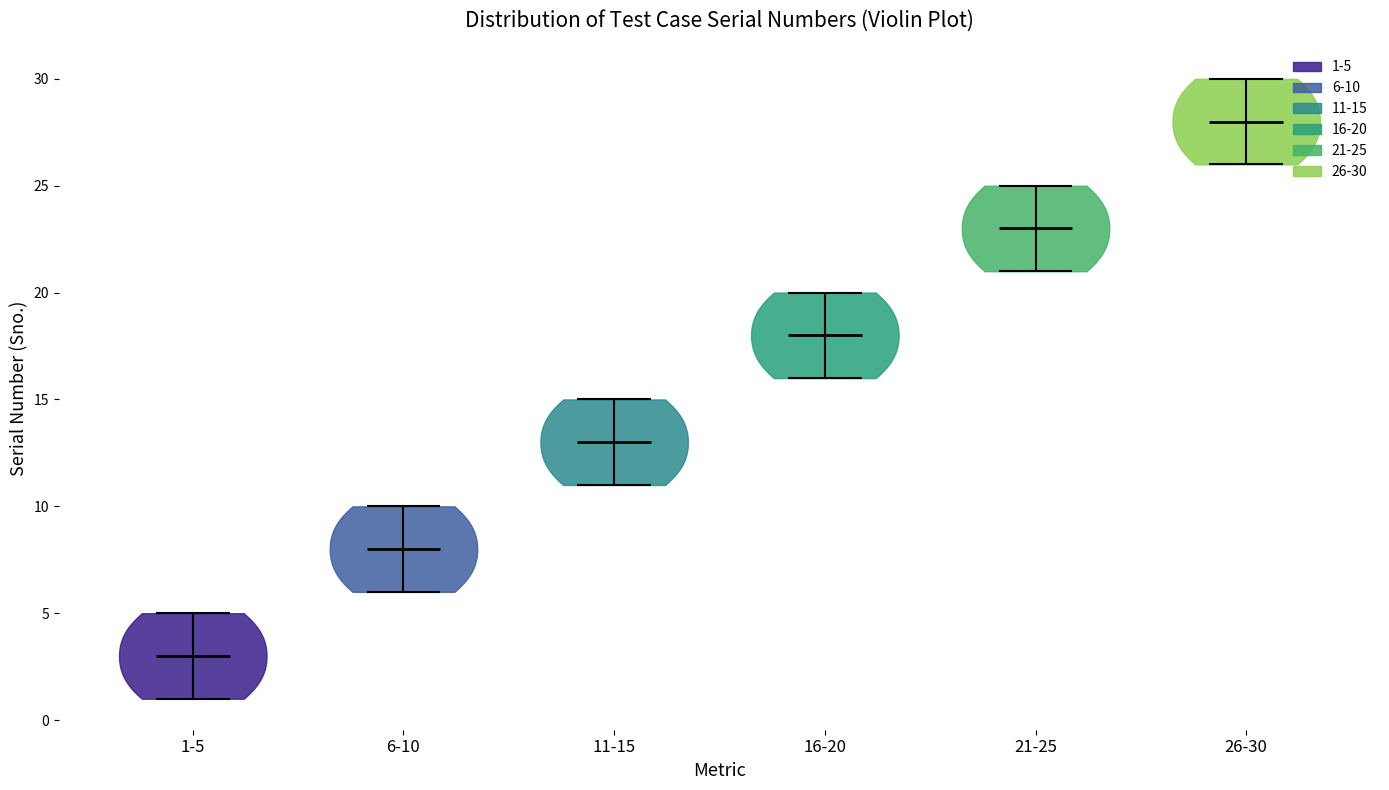

What is the lowest point the violin for 26-30 reaches on the y-axis? The values are not printed on the chart, so give them approximately, as read against the axis.

26